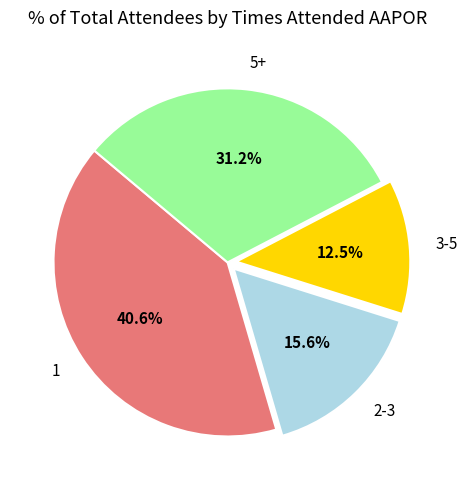

What is the ratio of the value at 3-5 to the value at 2-3?

0.8